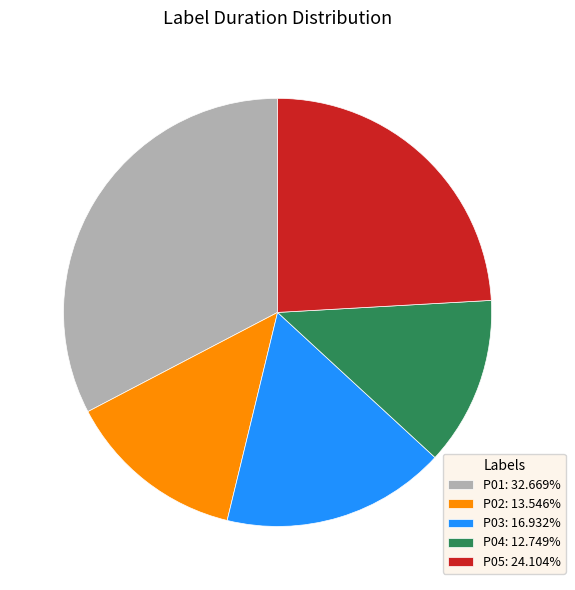

Is the sum of P05 and P04 greater than half?

No